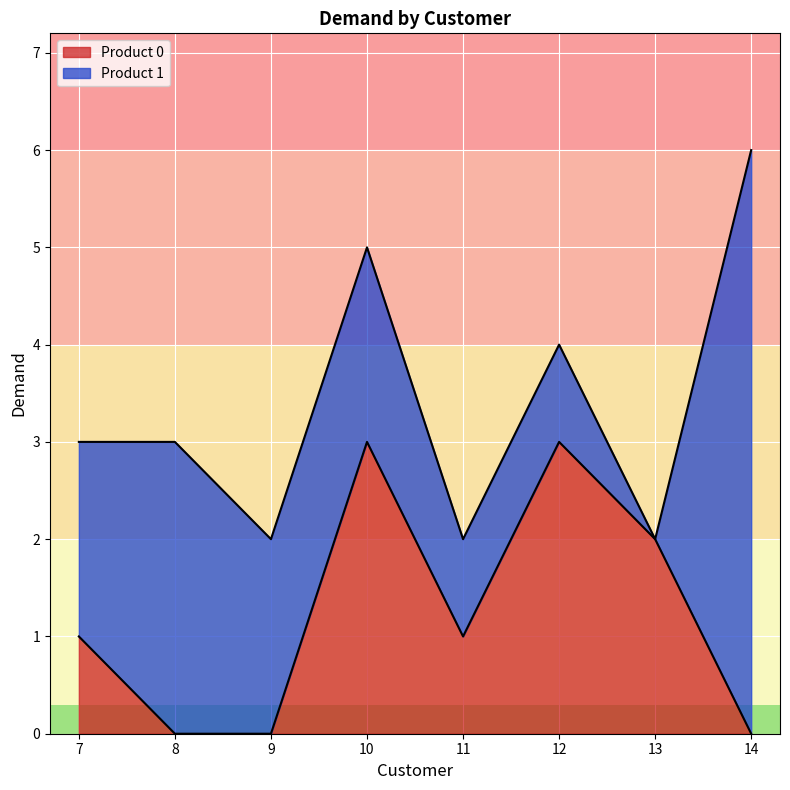

At which category does the chart reach its minimum across all series?

8